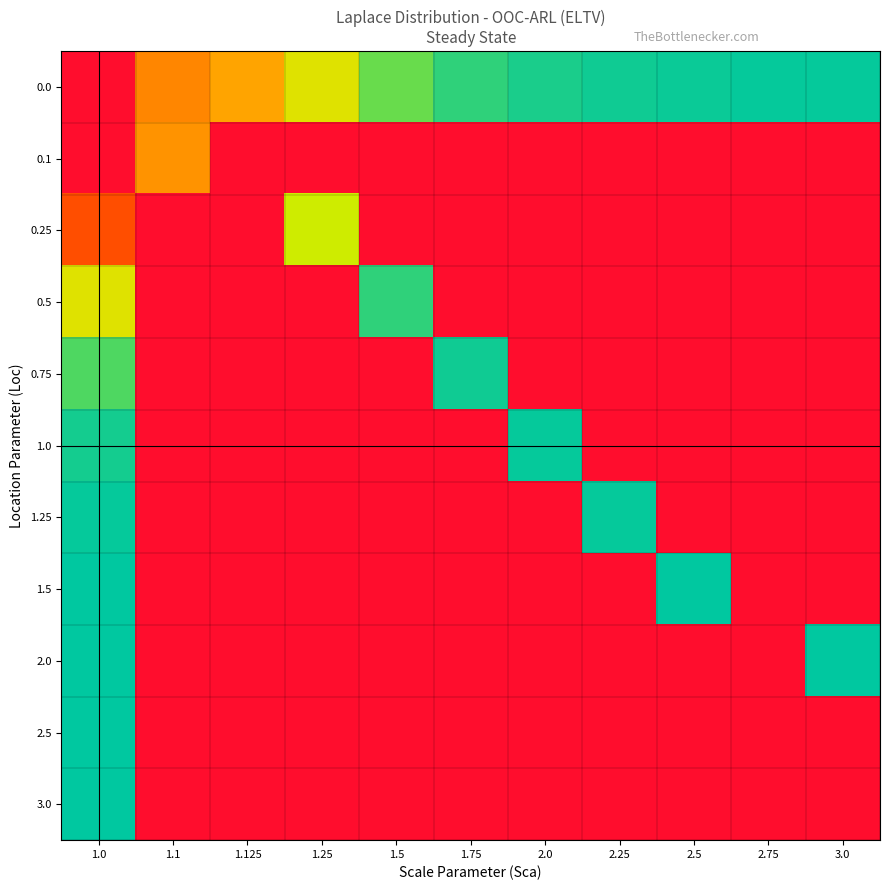

What is the spread (max minus min) of values at 2.25?

721.6